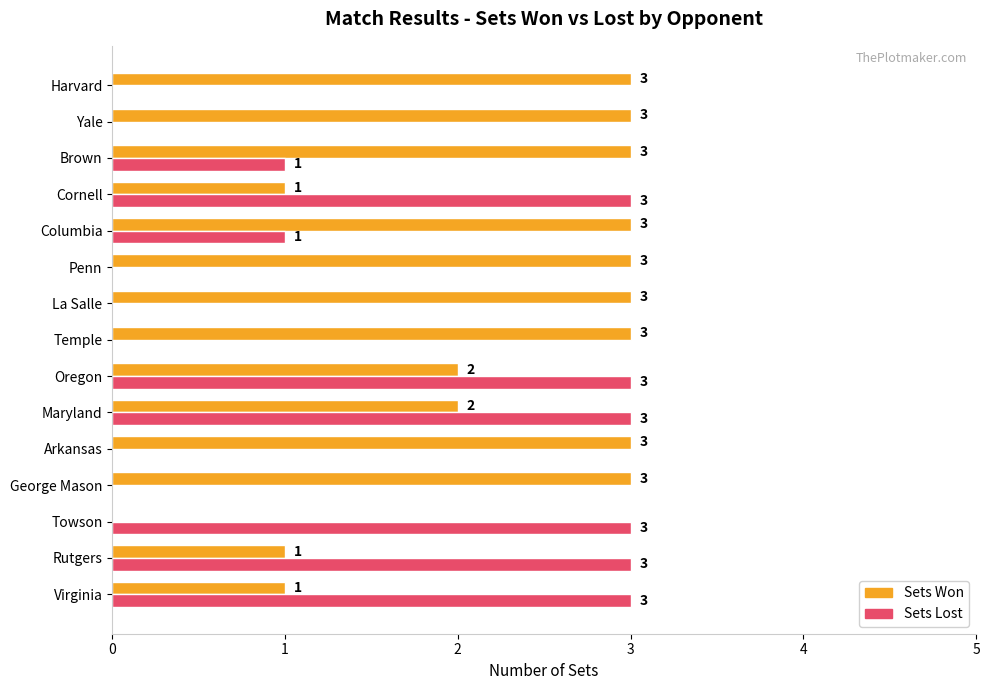

How many Sets Lost values are between 0 and 3?

15